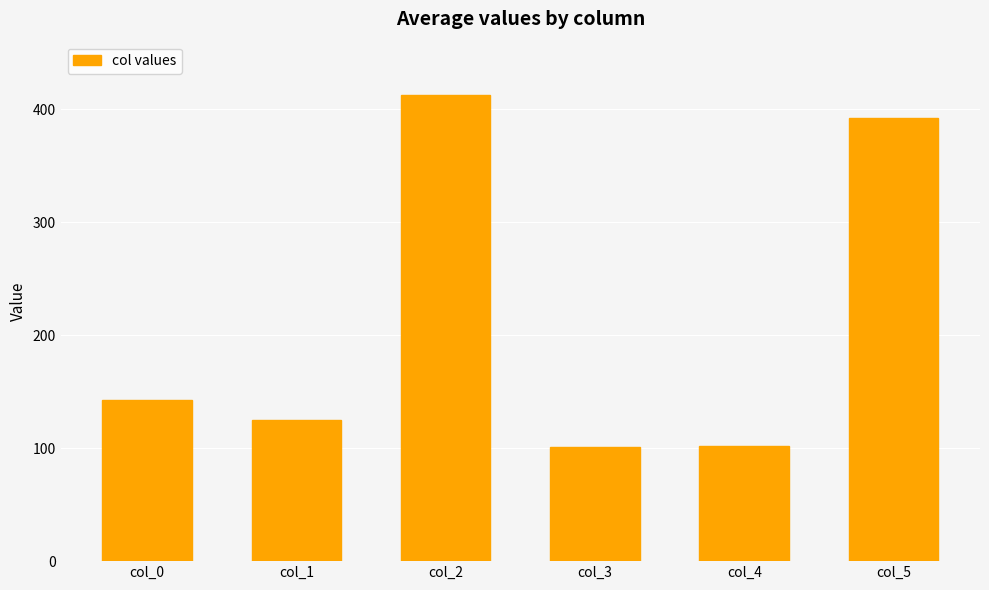

Are the bars grouped side by side (vs. stacked)?

No